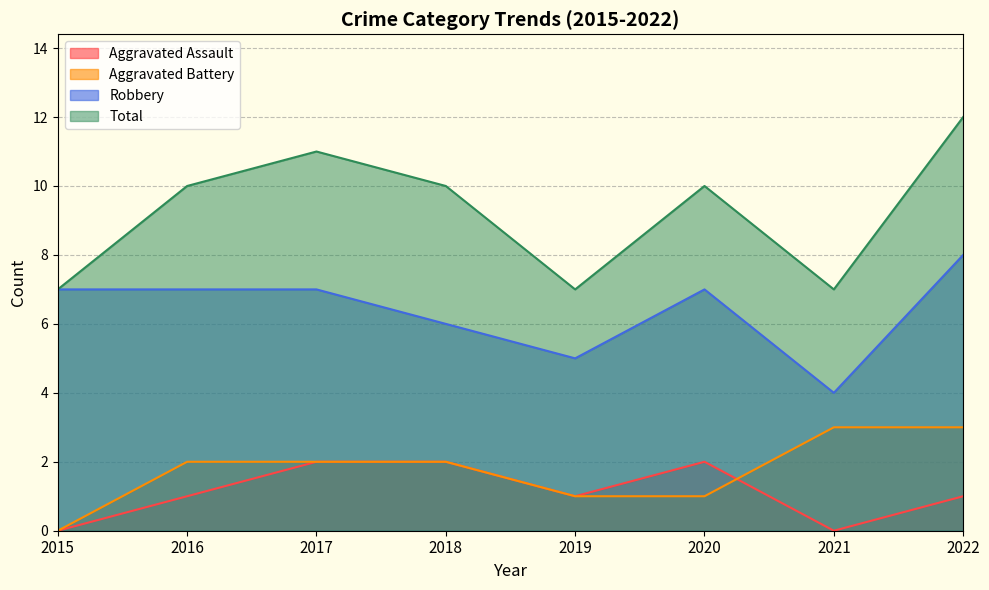

Reading left to right, list all the values displayed in this chart.

Aggravated Assault: 2015=0	2016=1	2017=2	2018=2	2019=1	2020=2	2021=0	2022=1
Aggravated Battery: 2015=0	2016=2	2017=2	2018=2	2019=1	2020=1	2021=3	2022=3
Robbery: 2015=7	2016=7	2017=7	2018=6	2019=5	2020=7	2021=4	2022=8
Total: 2015=7	2016=10	2017=11	2018=10	2019=7	2020=10	2021=7	2022=12